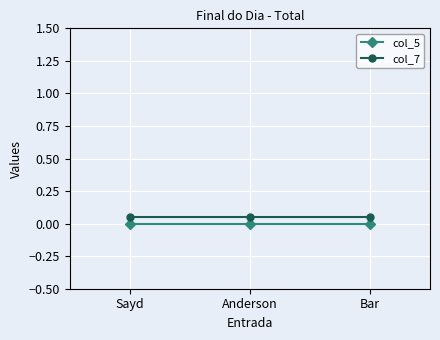

Is the value of col_5 at Sayd greater than the value of col_7 at Bar?

No